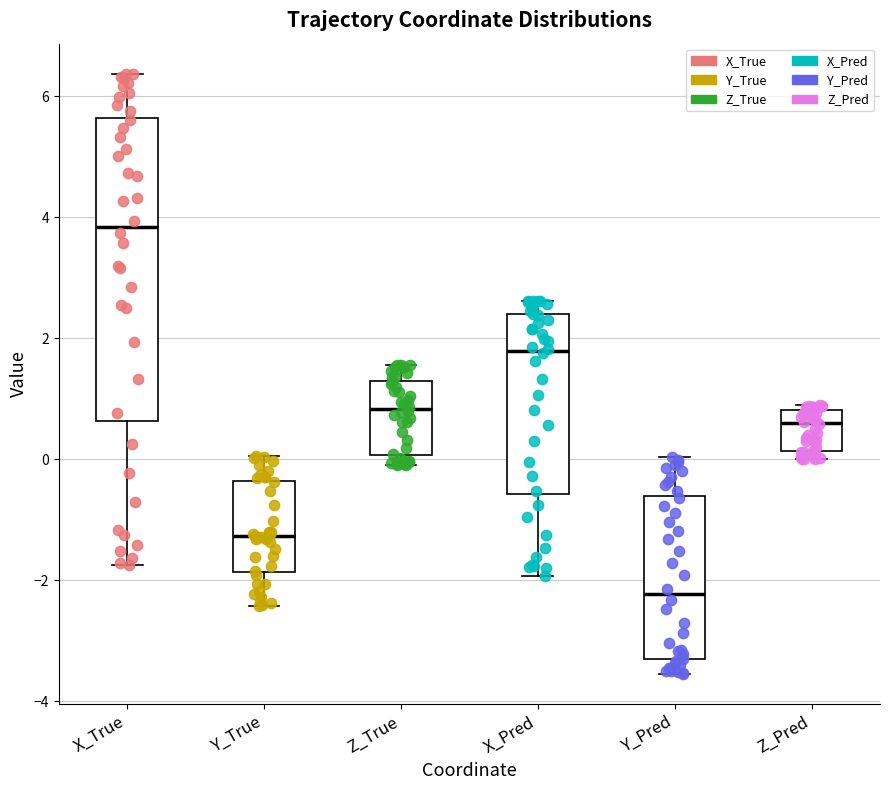

Where is the upper edge of the box for Z_Pred on the y-axis? The values are not printed on the chart, so give them approximately, as read against the axis.

0.8